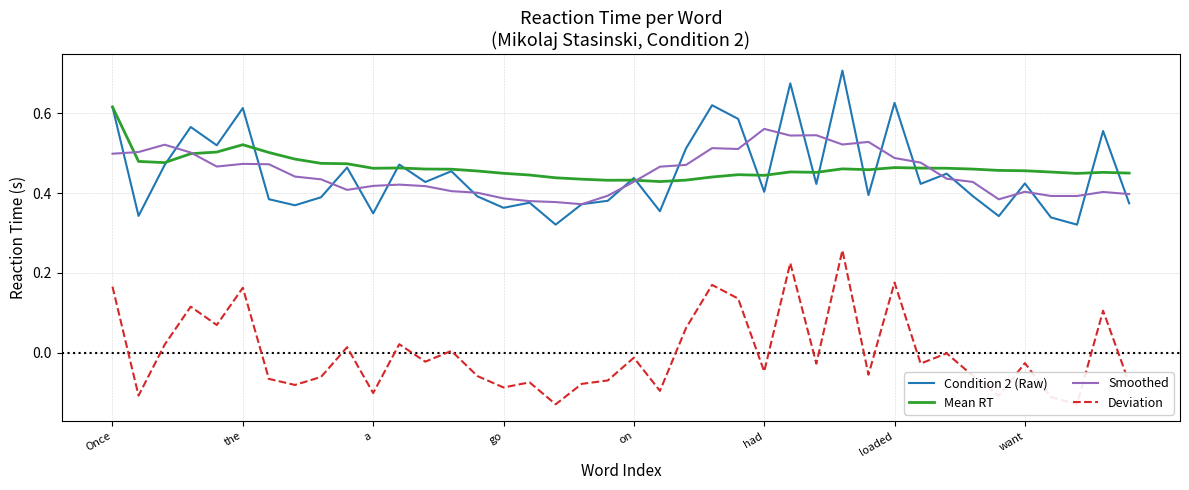

True or false: Mean RT and Deviation intersect in this chart.

False